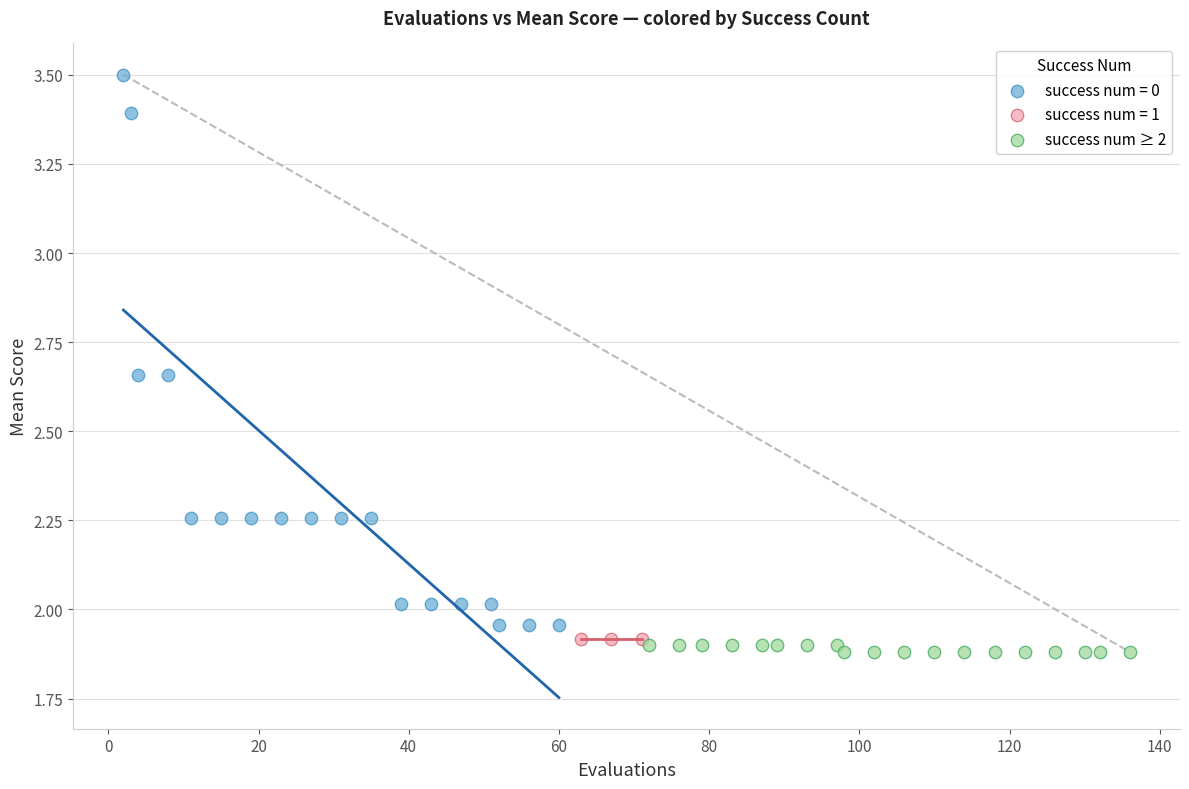

Which series reaches the maximum Y coordinate?

success num = 0